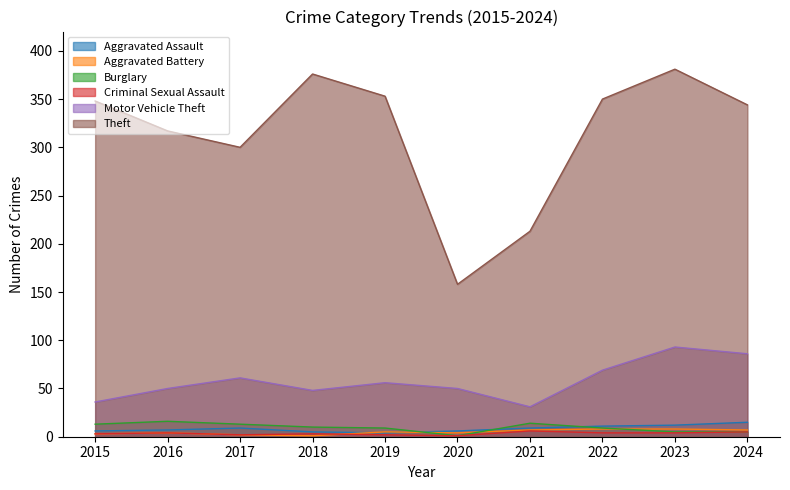

True or false: Burglary has a value of 0 at 2020.

False